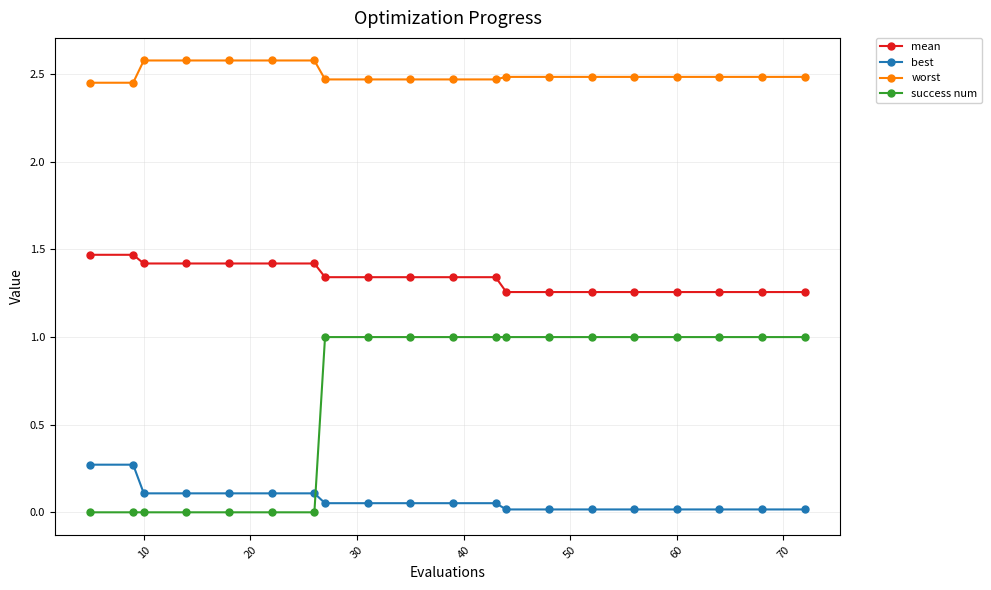

What are all the series names shown in the legend?

mean, best, worst, success num